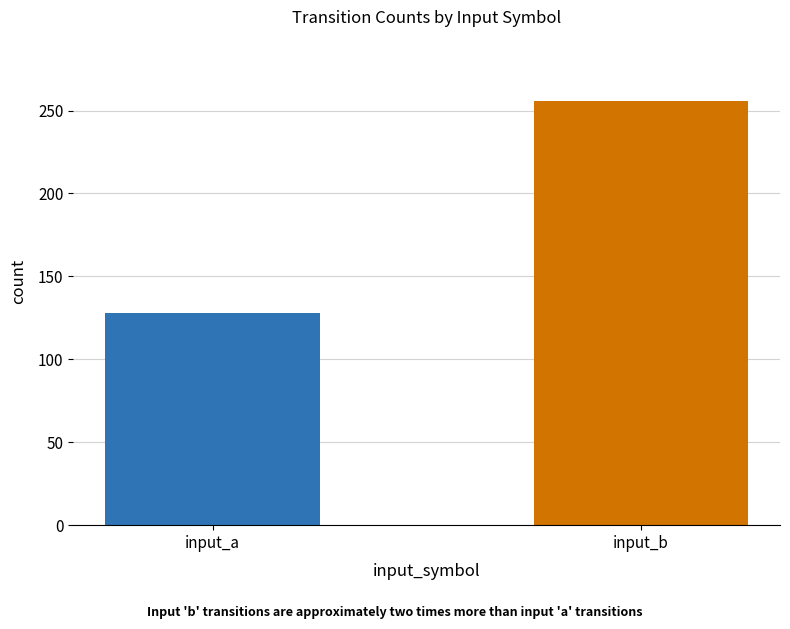

What is the minimum value shown in the chart?

128